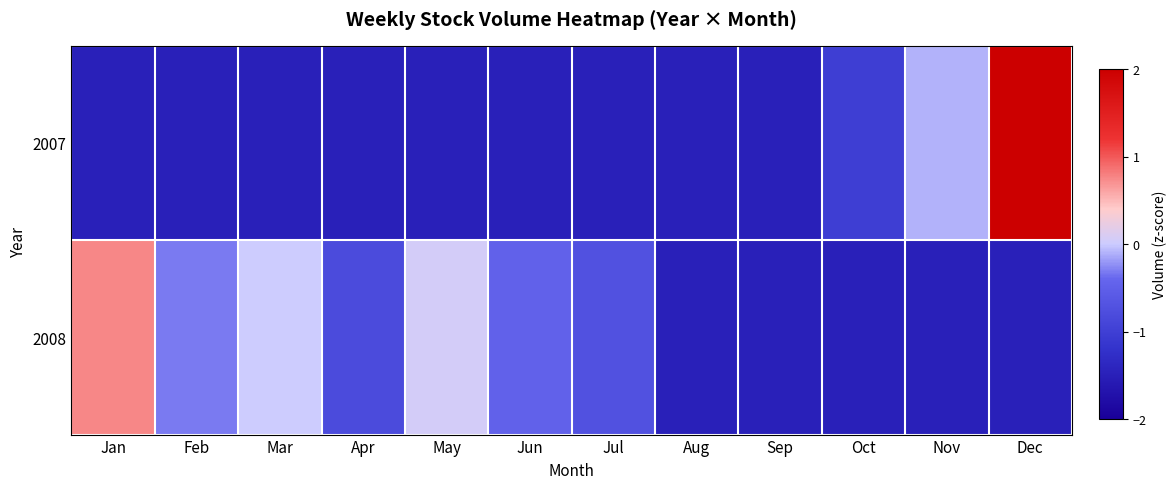

Rank the series by their average value, from lowest to highest.

2007, 2008